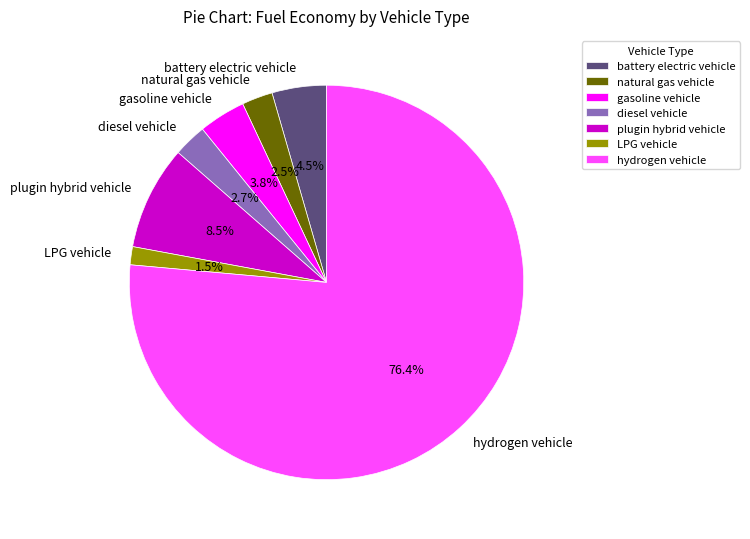

Which slice is the largest?

hydrogen vehicle